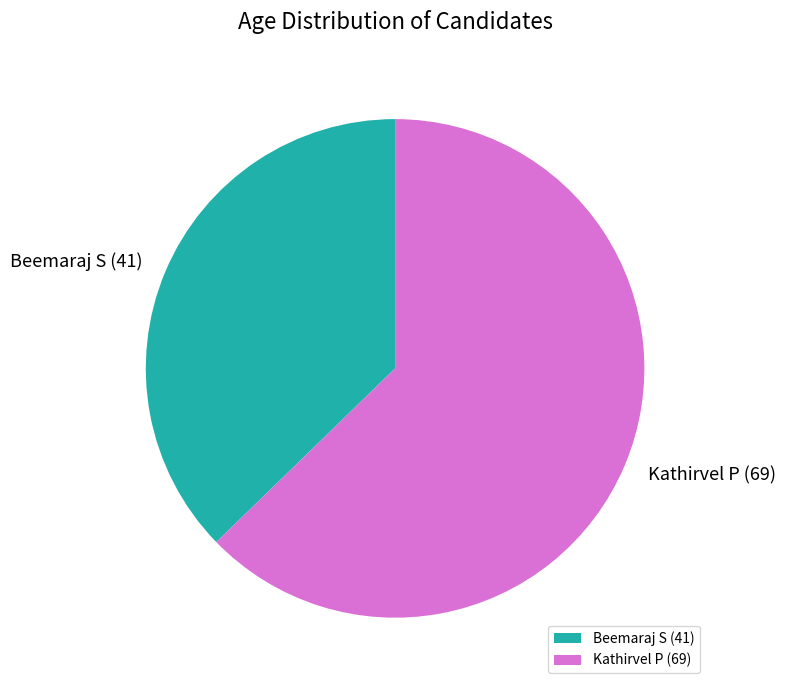

Do Beemaraj S and Kathirvel P together represent more than half of the pie?

Yes